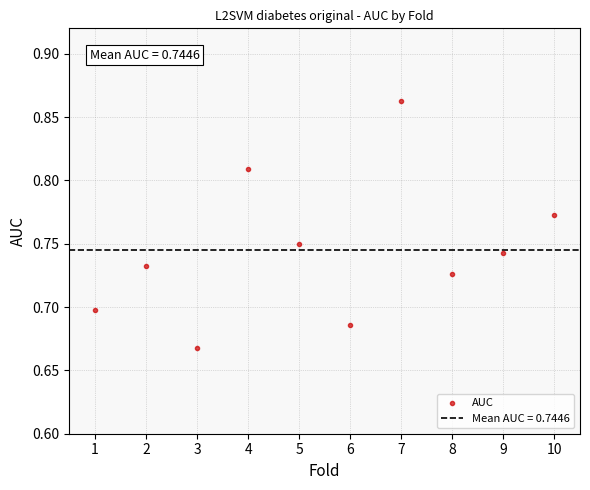

What is the range of X values (max minus min)?

9.0